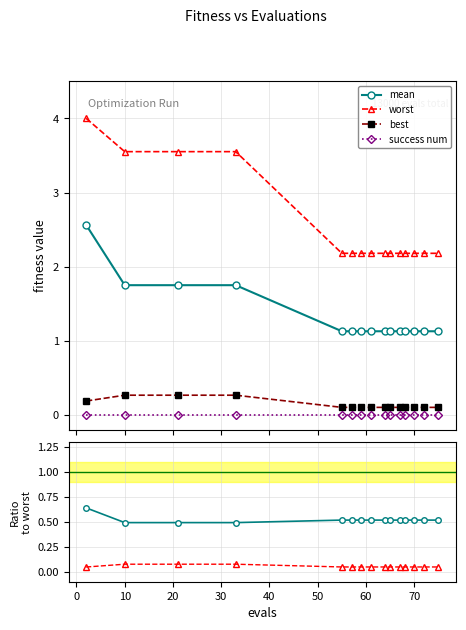

List the series in order of their peak value, highest first.

worst, mean, mean/worst, best, best/worst, success num